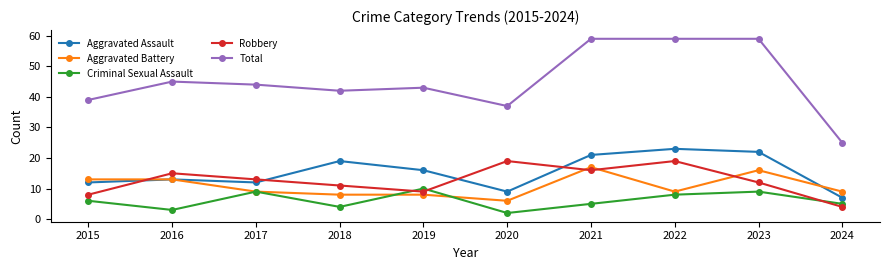

What is the maximum value for Criminal Sexual Assault?

10